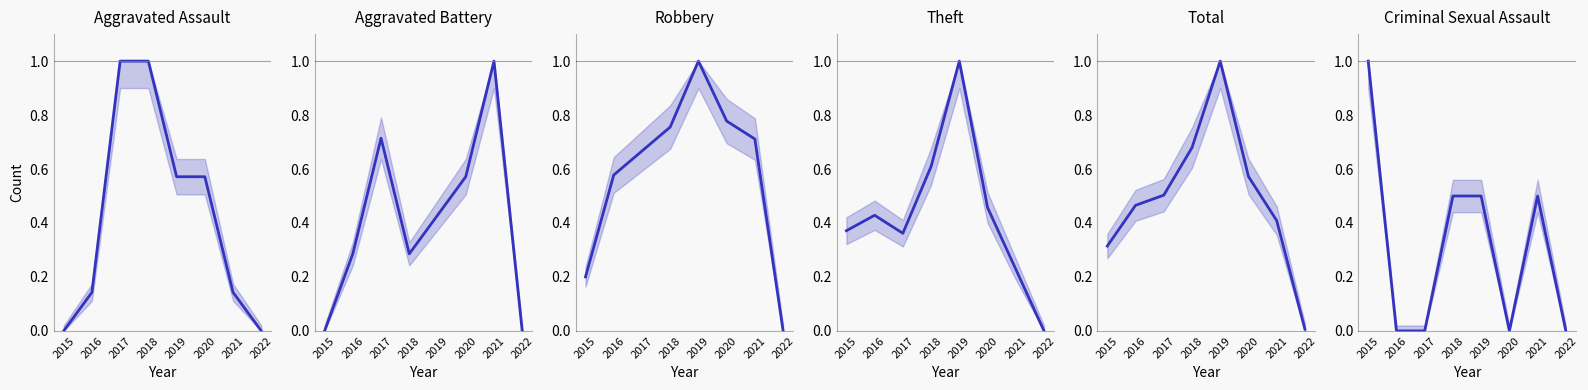

What is the sum of all Total values?

3.9